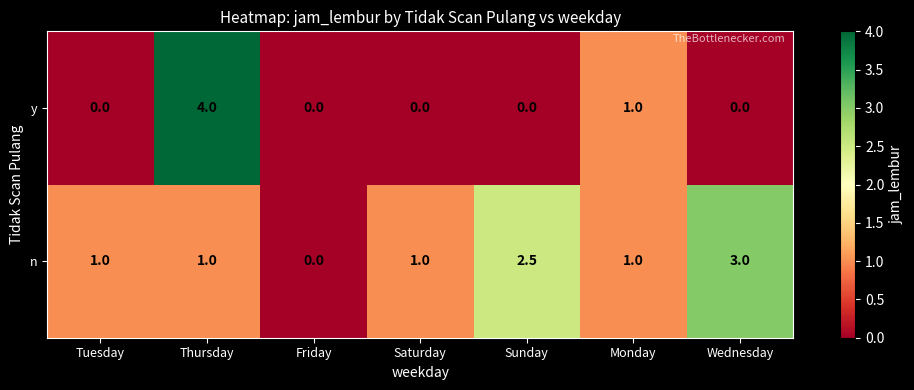

What is the approximate value of n at Thursday?

1.0